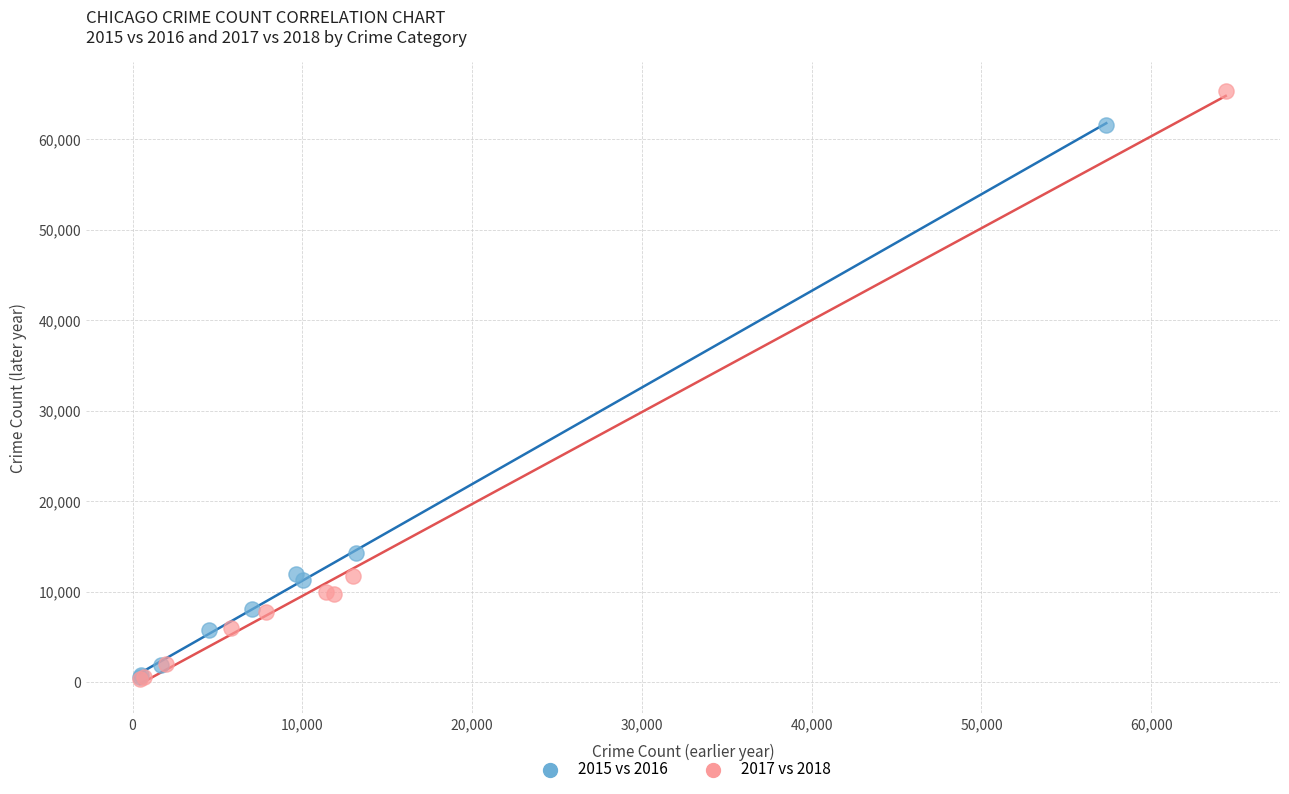

What are all the series names shown in the legend?

2015 vs 2016, 2017 vs 2018